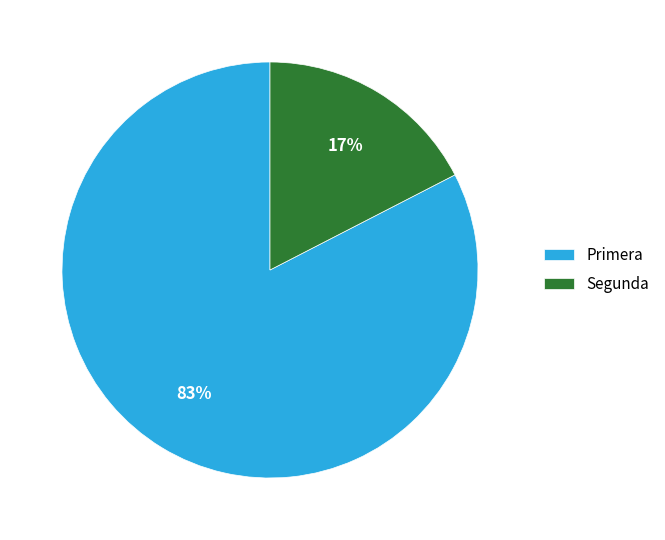

The Segunda slice represents 32% of the pie. True or false?

False